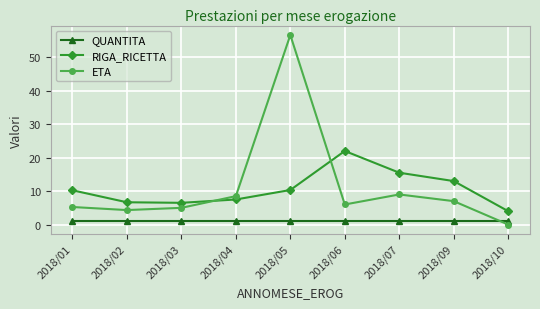

At which label does ETA reach its minimum?

2018/10